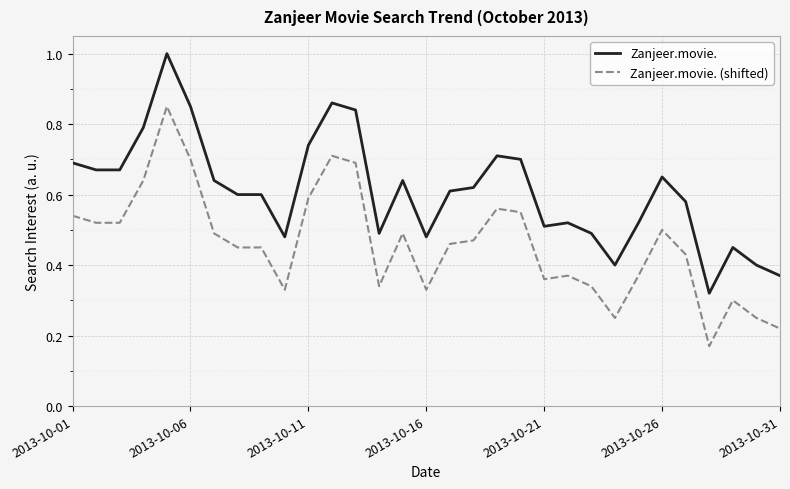

What is the highest value of the Zanjeer.movie. series?

1.0